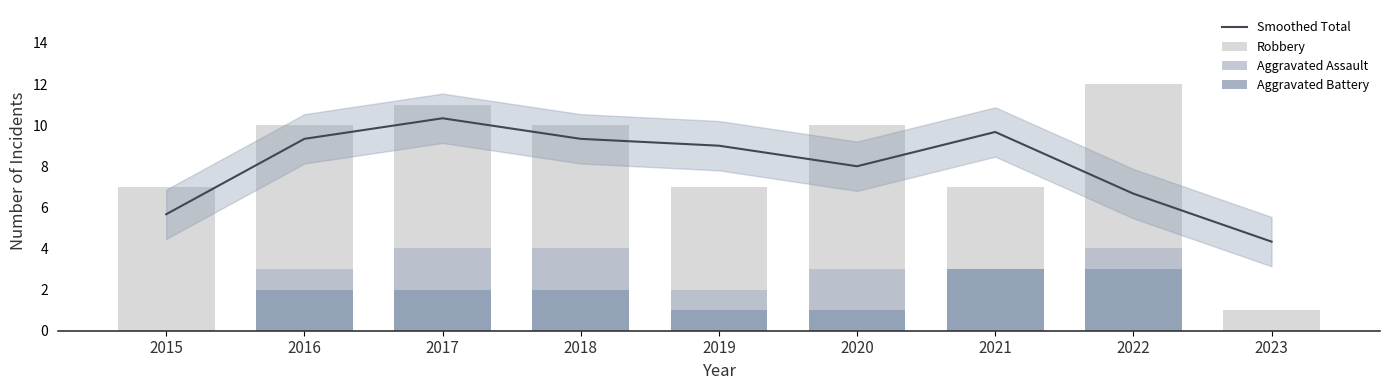

Which label corresponds to the largest value in the chart?

2022